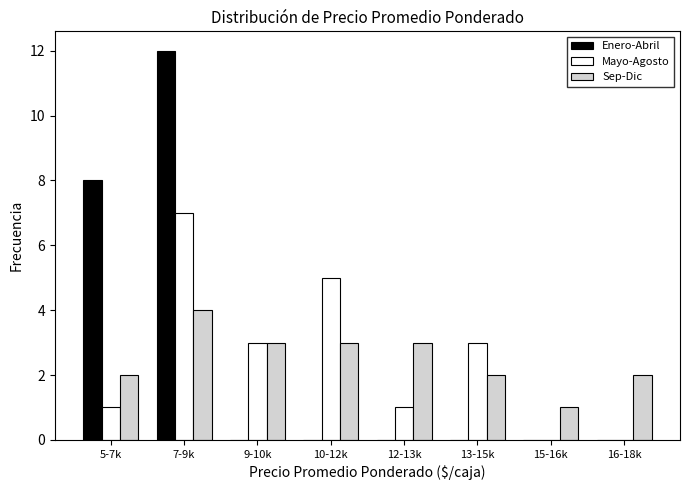

Reading left to right, list all the values displayed in this chart.

Enero-Abril: 5-7k=8	7-9k=12	9-10k=0	10-12k=0	12-13k=0	13-15k=0	15-16k=0	16-18k=0
Mayo-Agosto: 5-7k=1	7-9k=7	9-10k=3	10-12k=5	12-13k=1	13-15k=3	15-16k=0	16-18k=0
Sep-Dic: 5-7k=2	7-9k=4	9-10k=3	10-12k=3	12-13k=3	13-15k=2	15-16k=1	16-18k=2